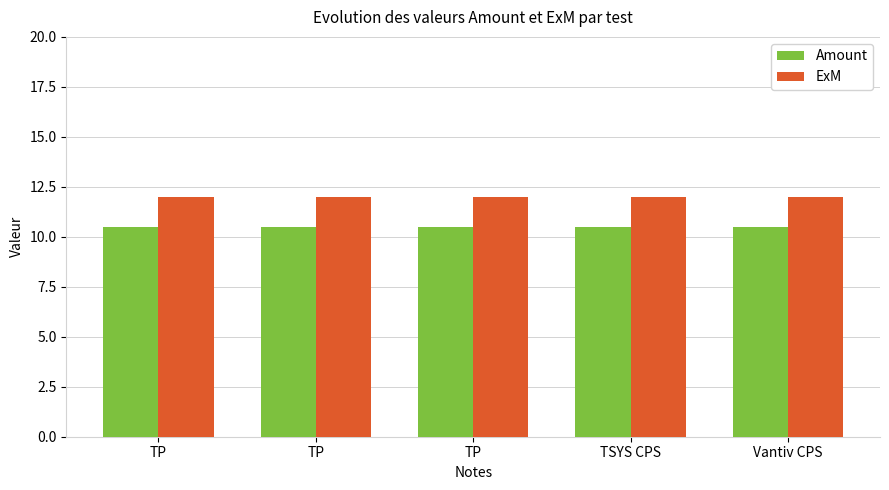

List the series in order of their peak value, lowest first.

Amount, ExM